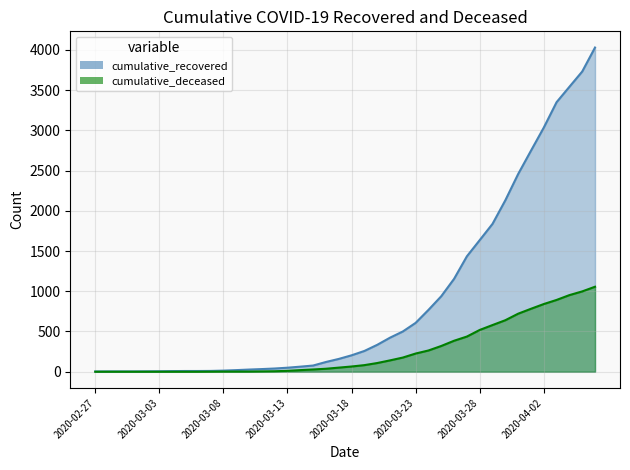

The cumulative_recovered series shows 124 at 2020-03-20. True or false?

False